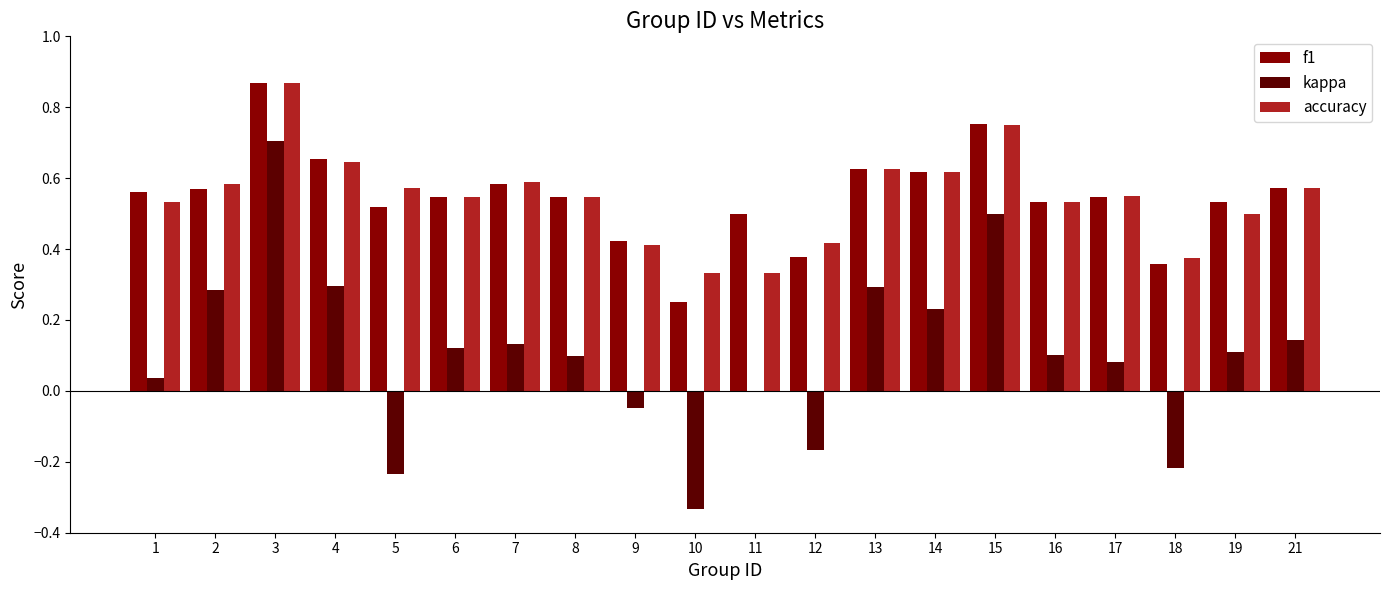

The kappa series shows 0.3 at 2. True or false?

True